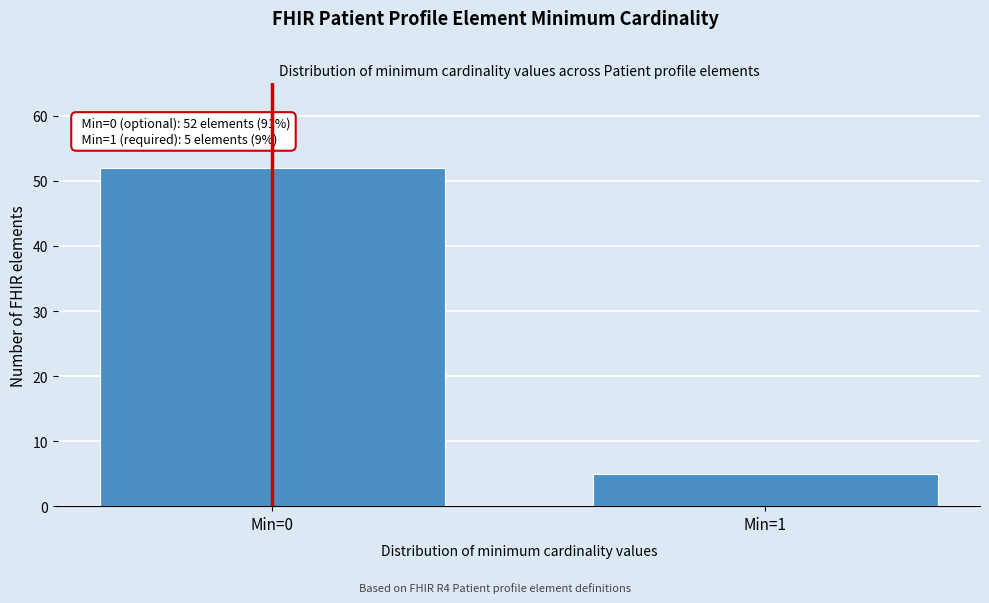

Reading right to left, extract all data points from this chart.

5	52